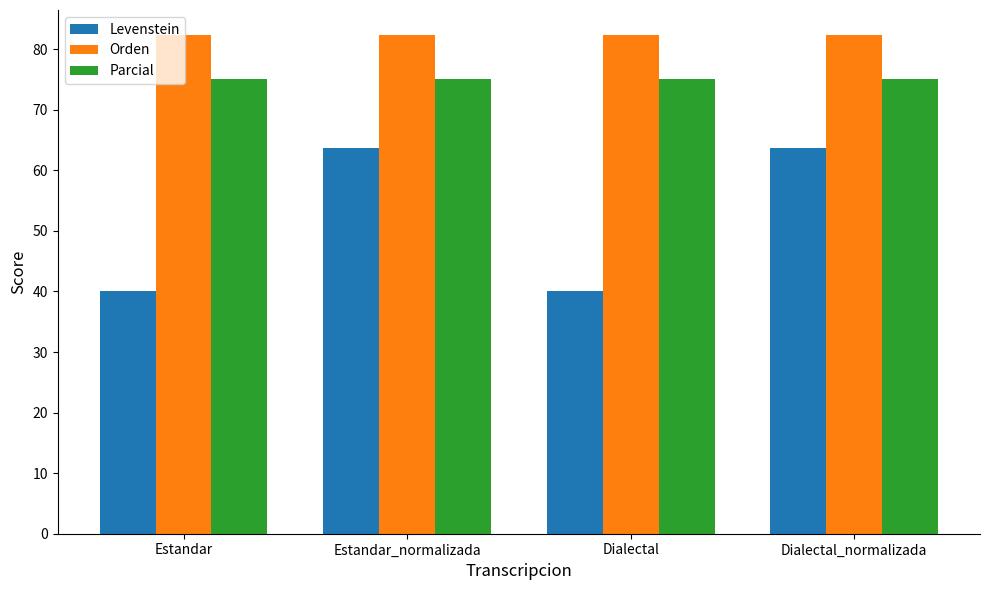

True or false: Orden has a value of 82.4 at Dialectal_normalizada.

True